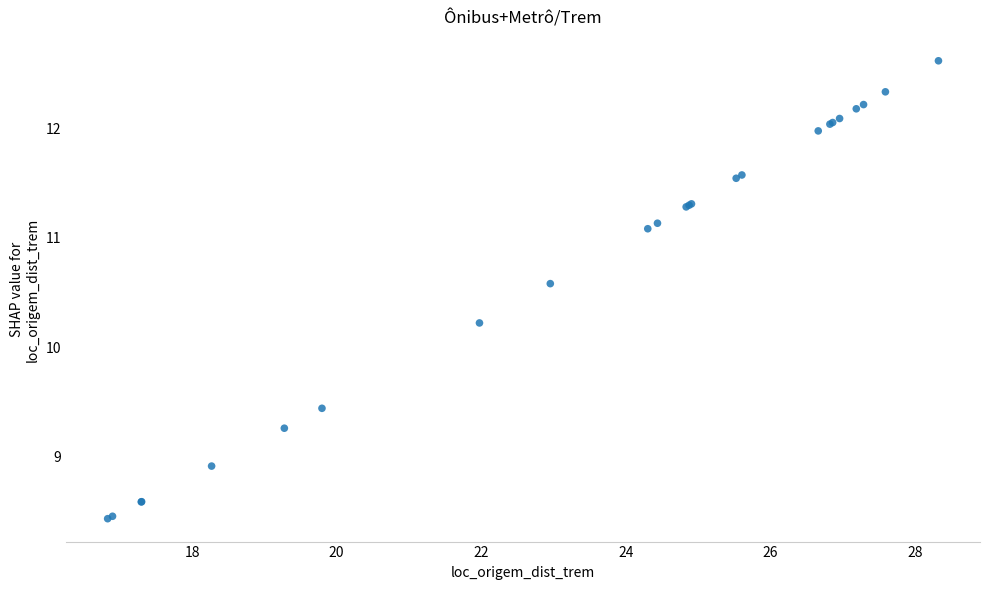

What Y value in the scatter plot is closest to 10?

10.2